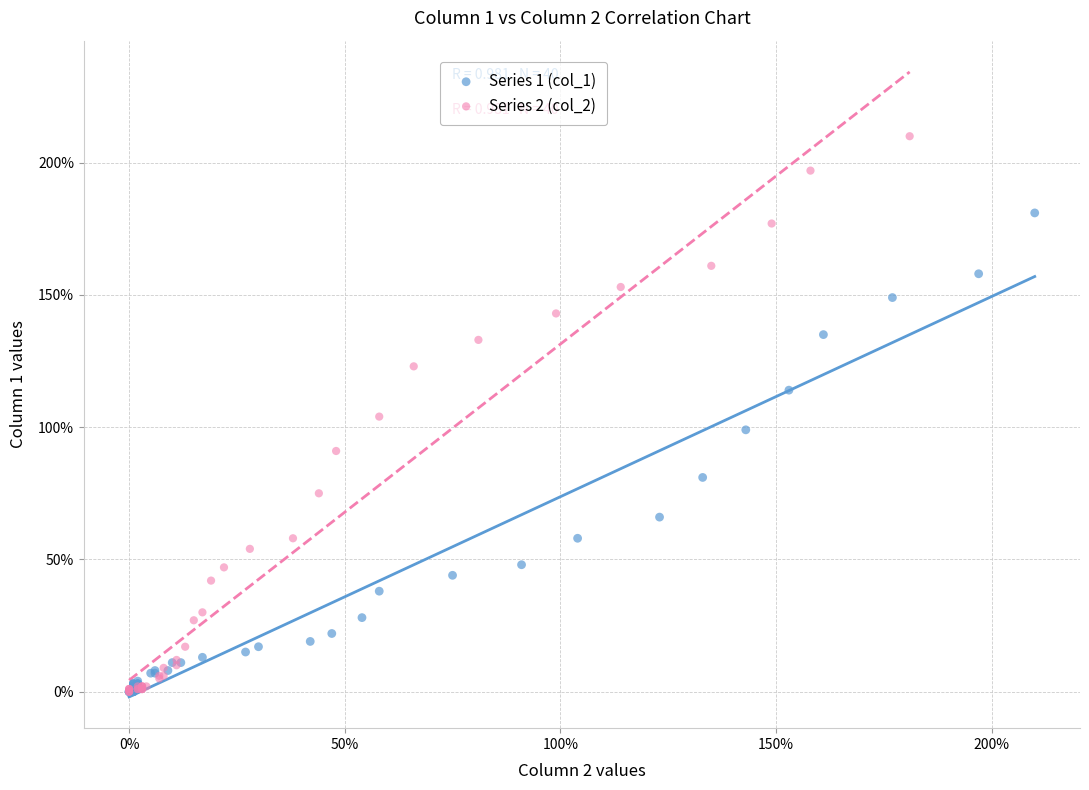

Which series contains the highest Y value?

Series 2 (col_2)